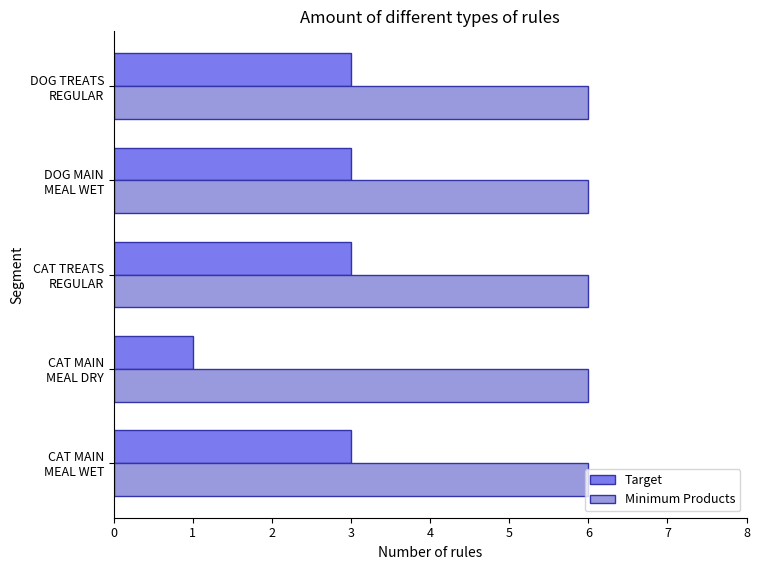

How many categories are shown in the chart?

5